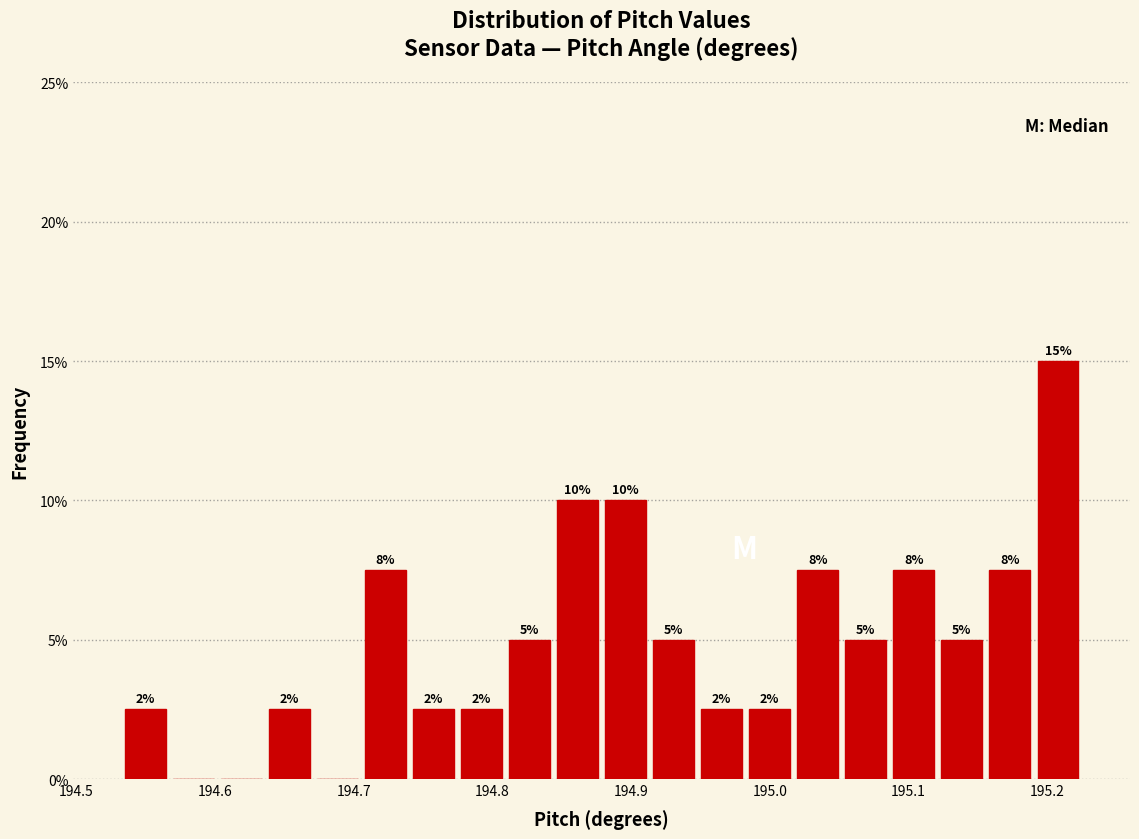

Read against the x-axis, roughly where is the centre of the tallest bar?

195.21